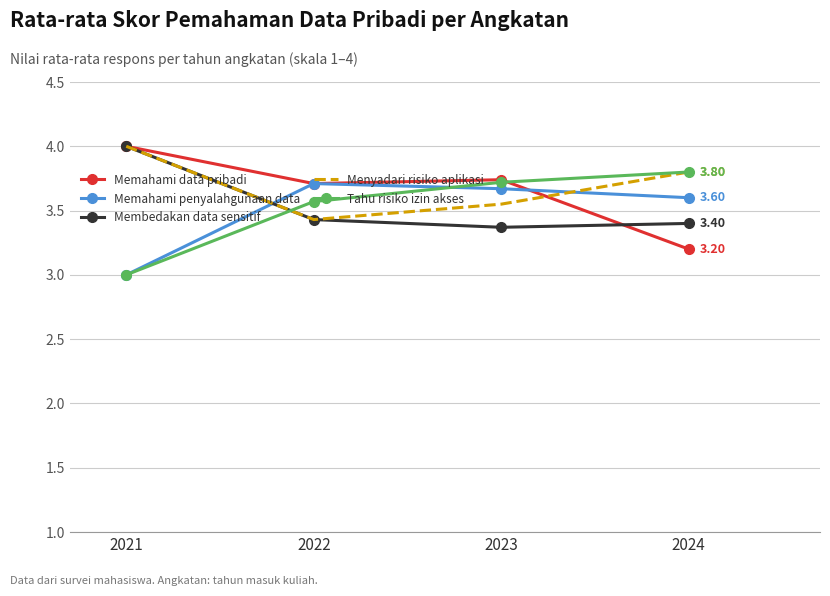

What is the difference between the maximum and minimum values in the Memahami data pribadi series?

0.8